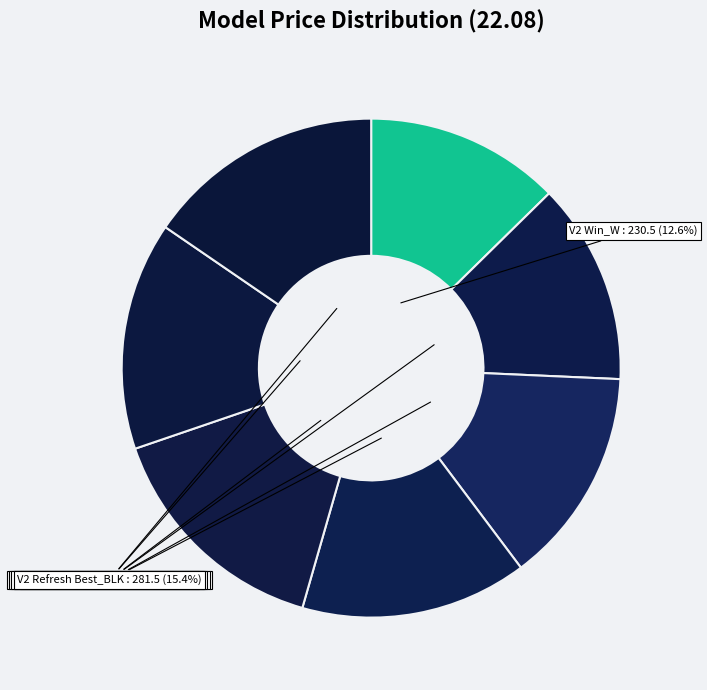

How many segments does this pie chart have?

7